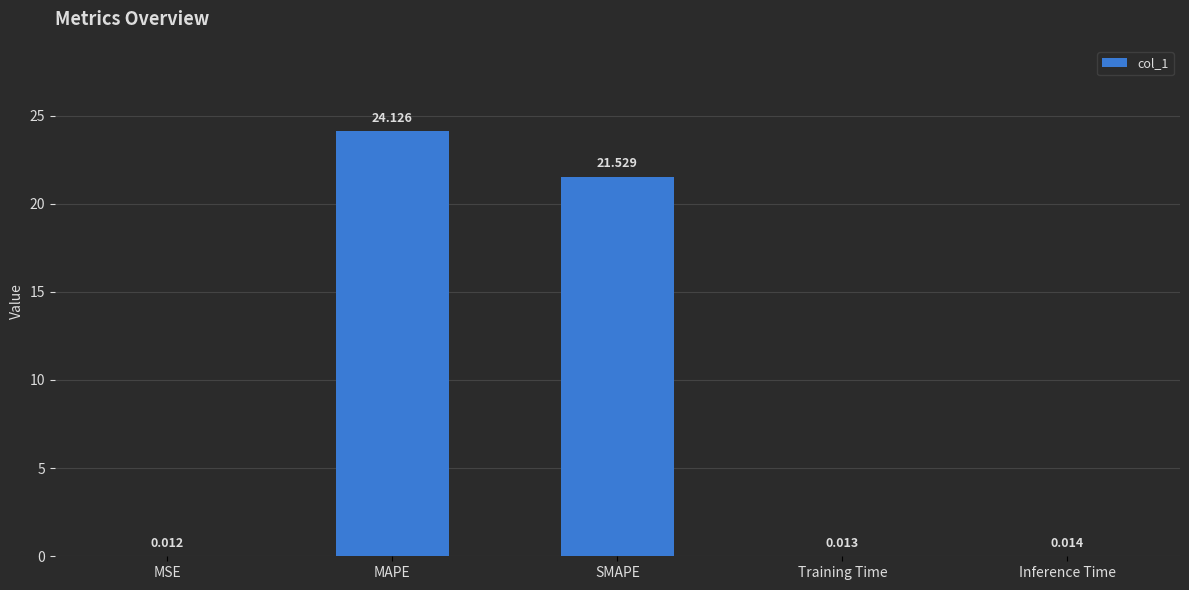

Between Training Time and Inference Time, which is larger?

Inference Time